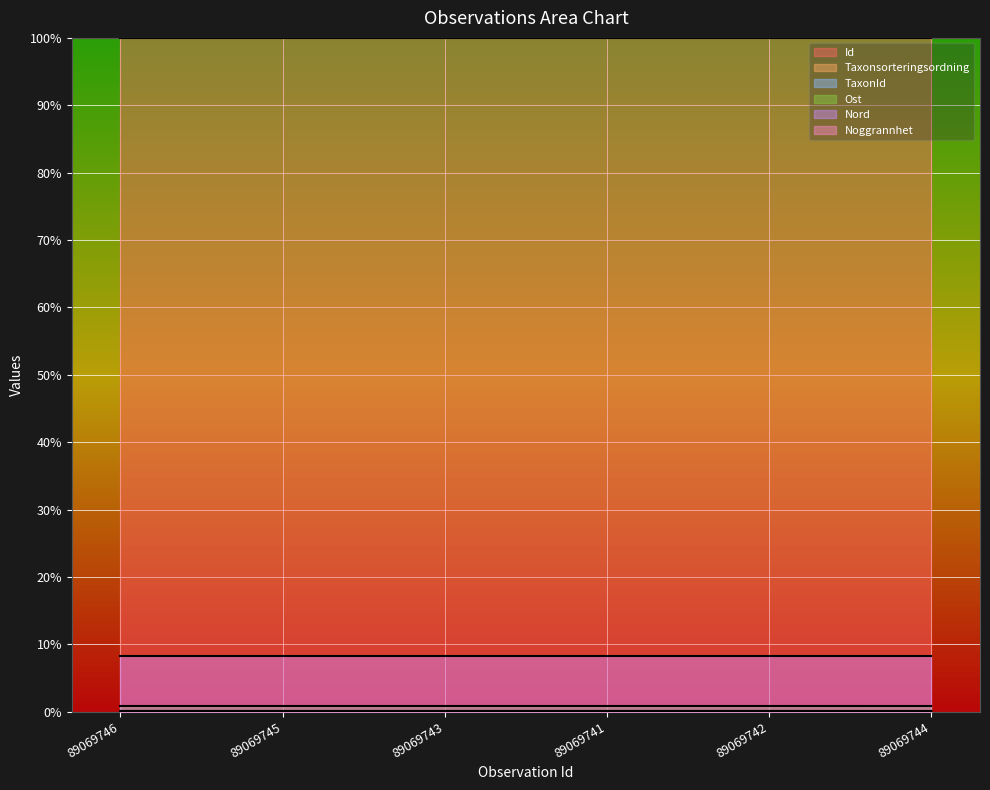

The Id series shows 100.0 at 89069745. True or false?

True